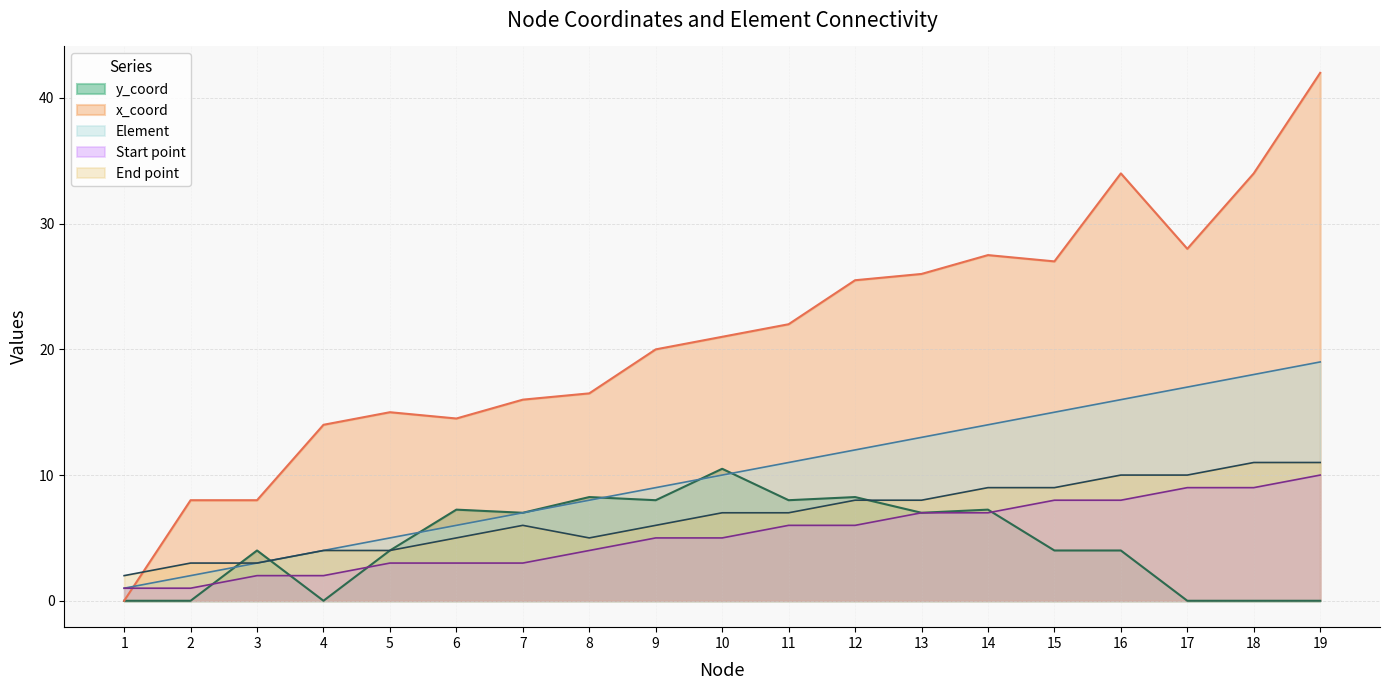

At which category does End point reach its first local peak?

7